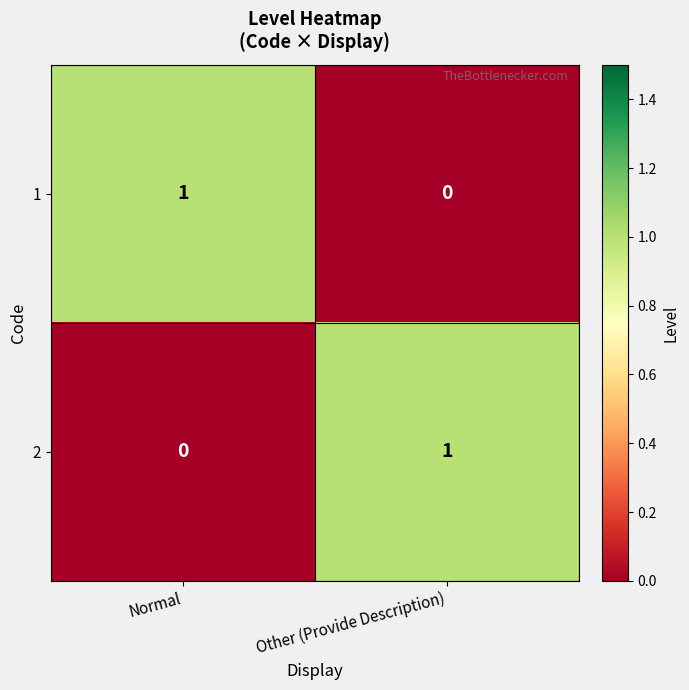

What is the greatest value displayed?

1